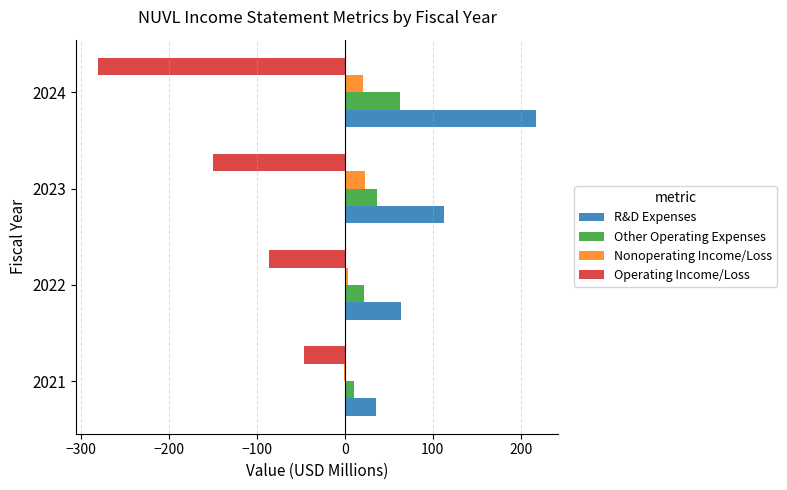

What is the maximum value shown in the chart?

217.8